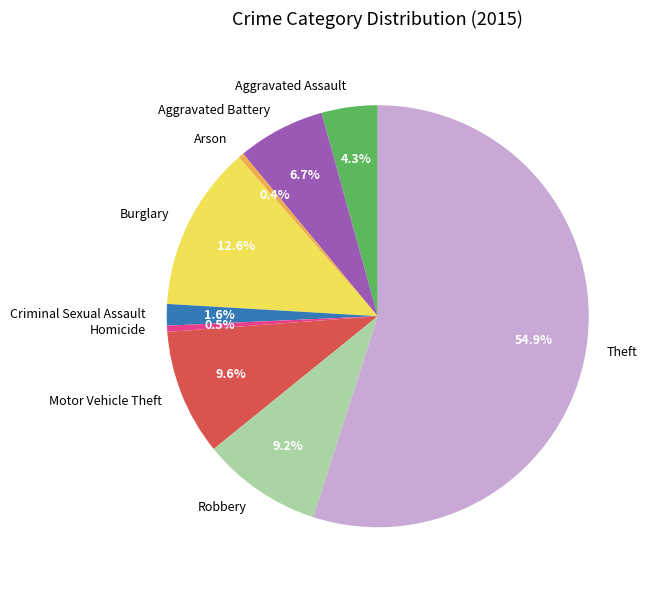

To the nearest percent, what is the average slice percentage?

11%